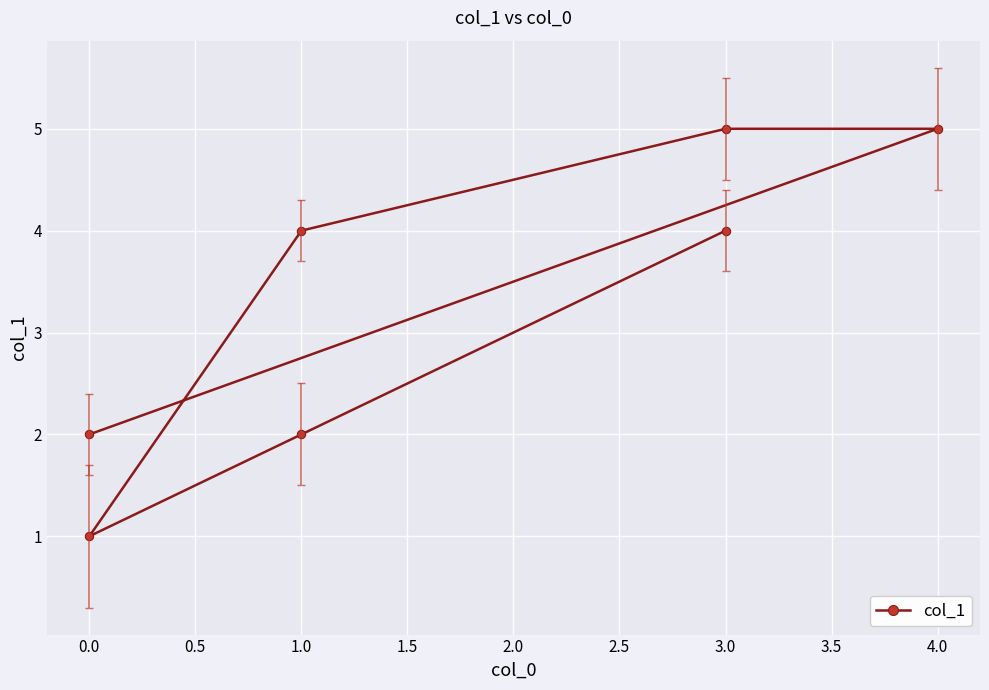

Is this an area chart (filled region under the line)?

No